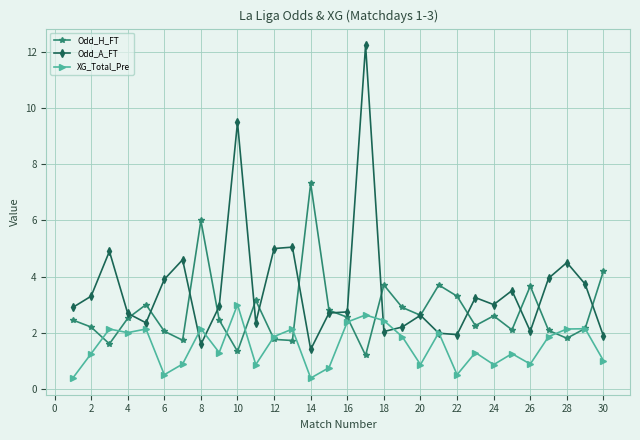

Which series has the largest range (max minus min)?

Odd_A_FT